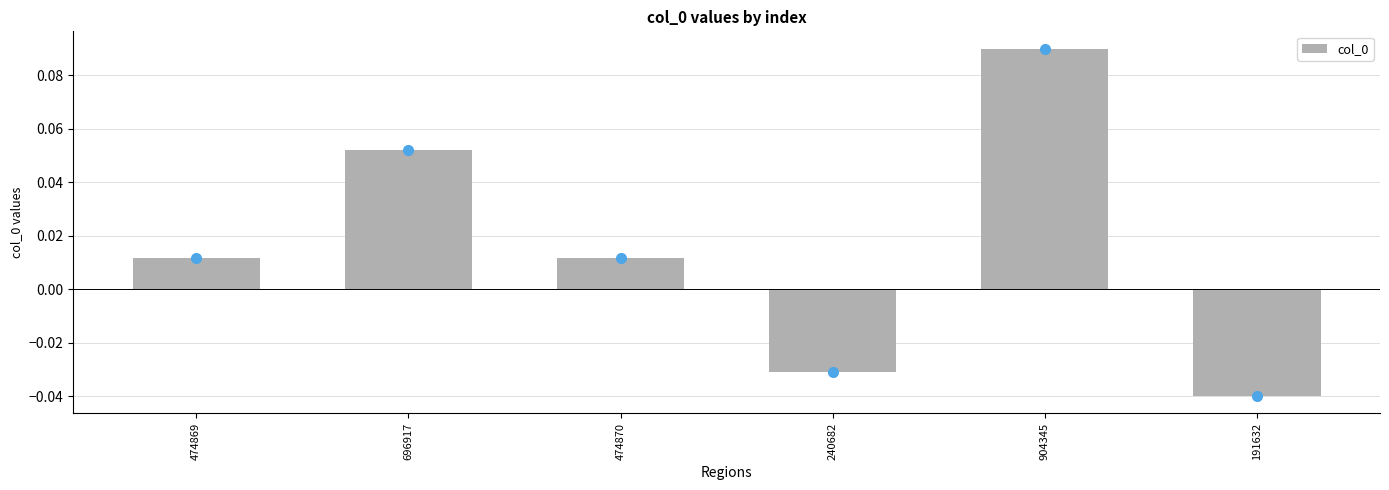

Between 240682 and 696917, which is larger?

696917